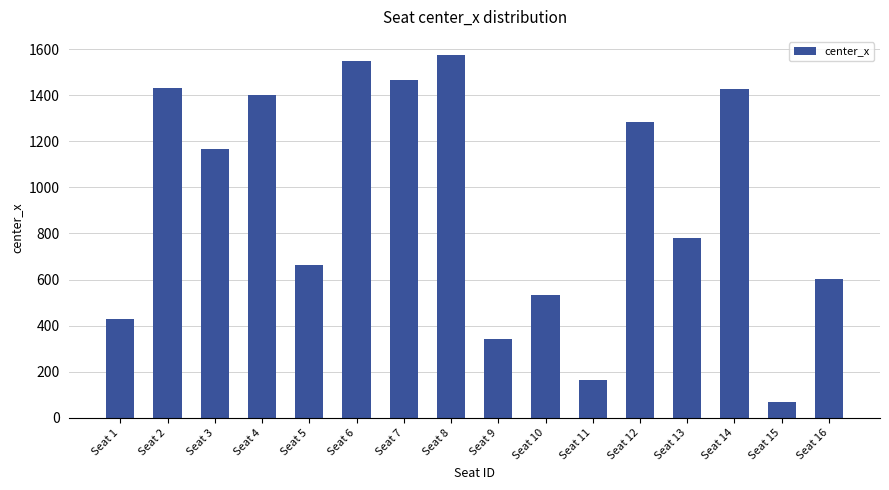

What is the average value?

930.8